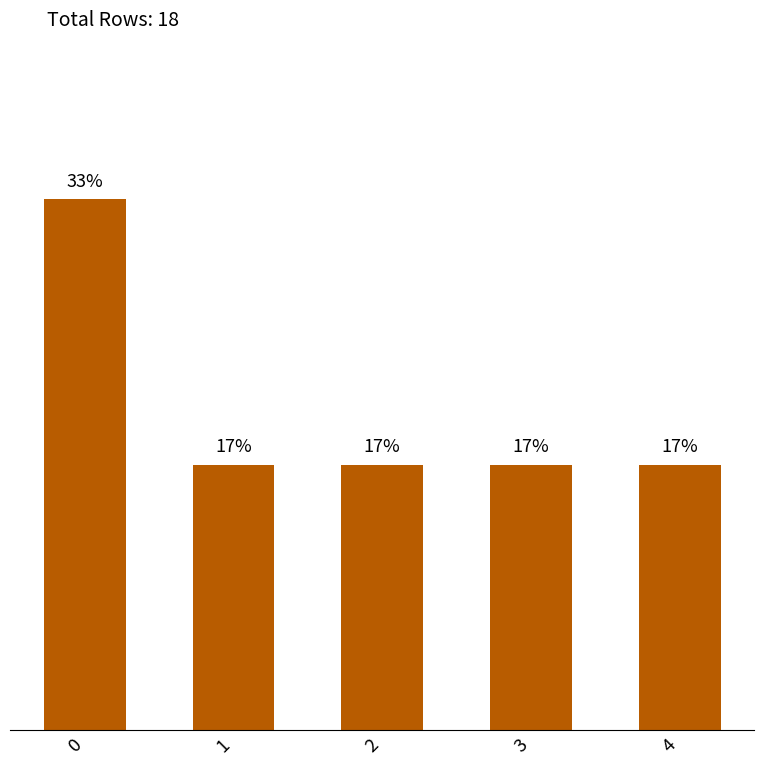

The chart shows a value of 1 at 4. True or false?

False